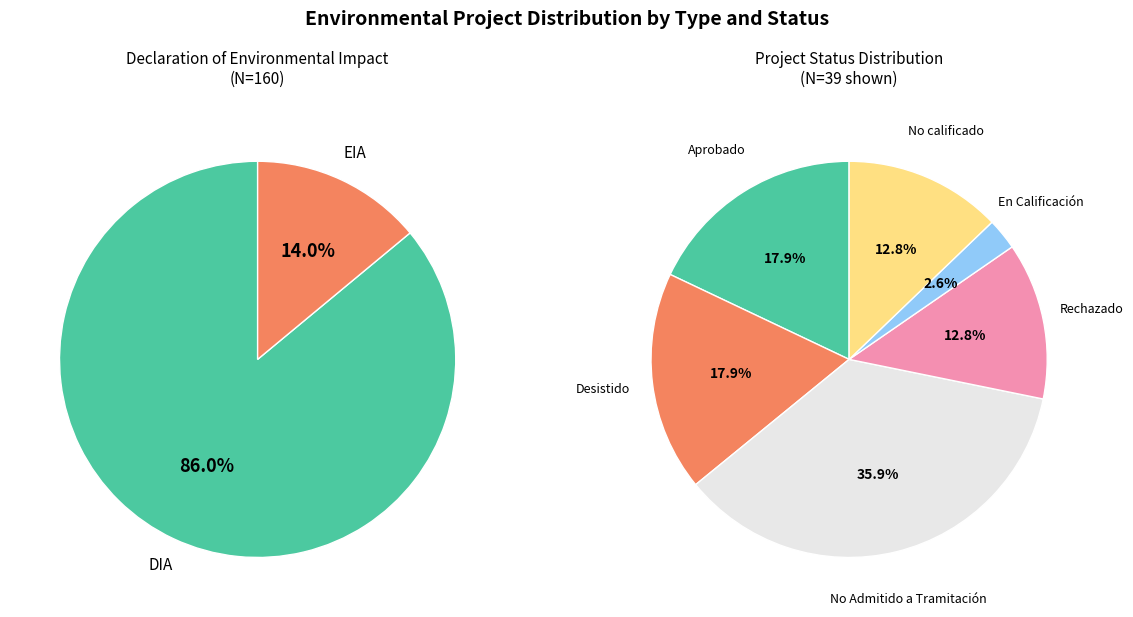

The DIA slice represents 74% of the pie. True or false?

False